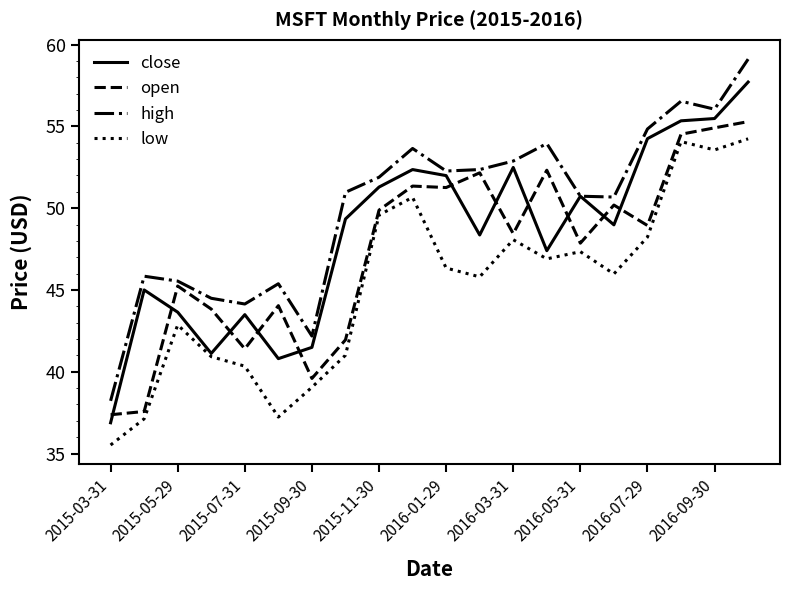

Rank the series by their average value, from highest to lowest.

high, close, open, low